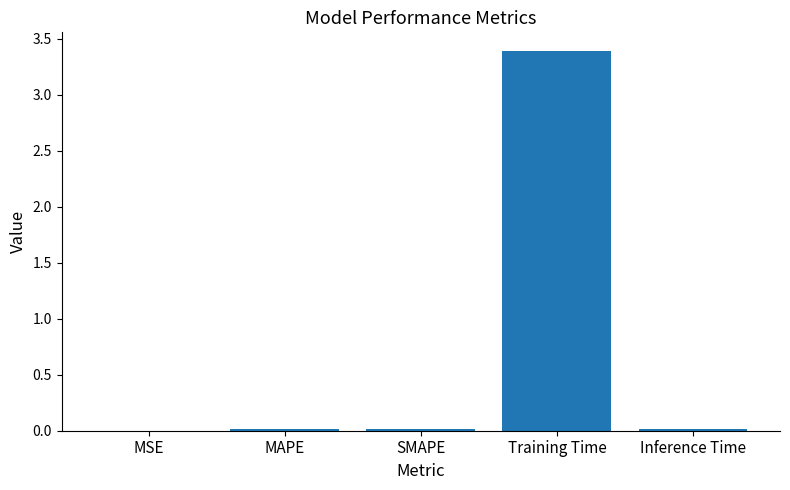

The value at Training Time is 3.4. True or false?

True